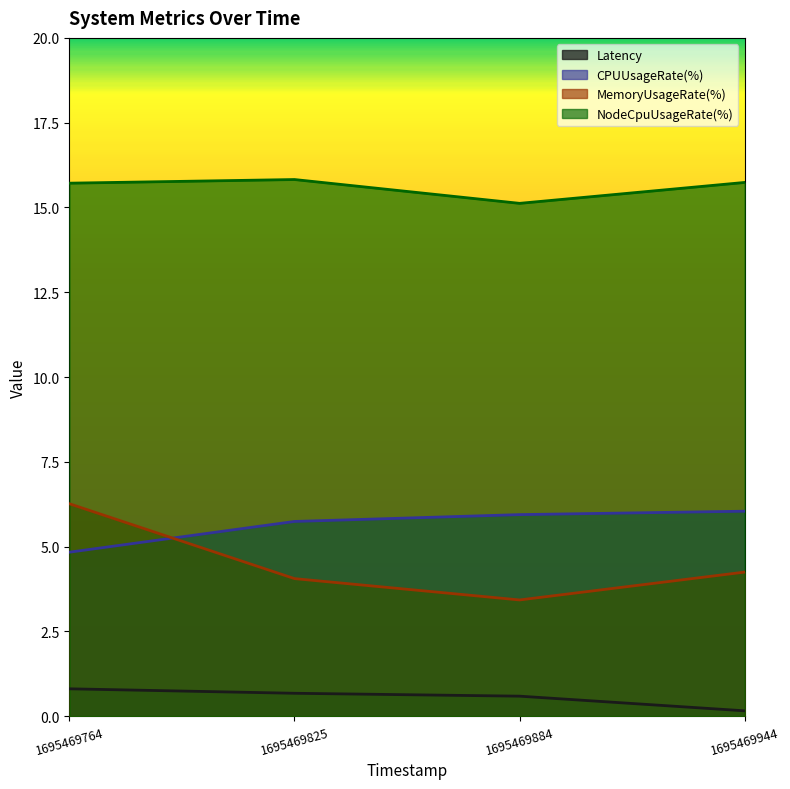

True or false: MemoryUsageRate(%) and NodeCpuUsageRate(%) intersect in this chart.

False